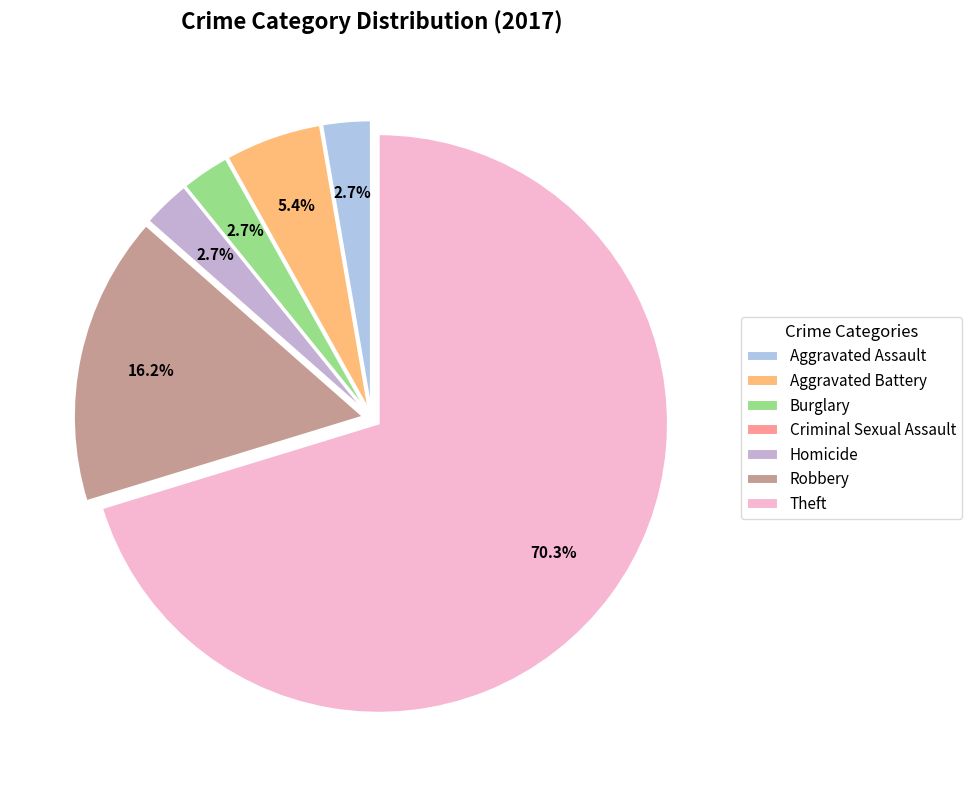

What is the largest slice in the pie chart?

Theft